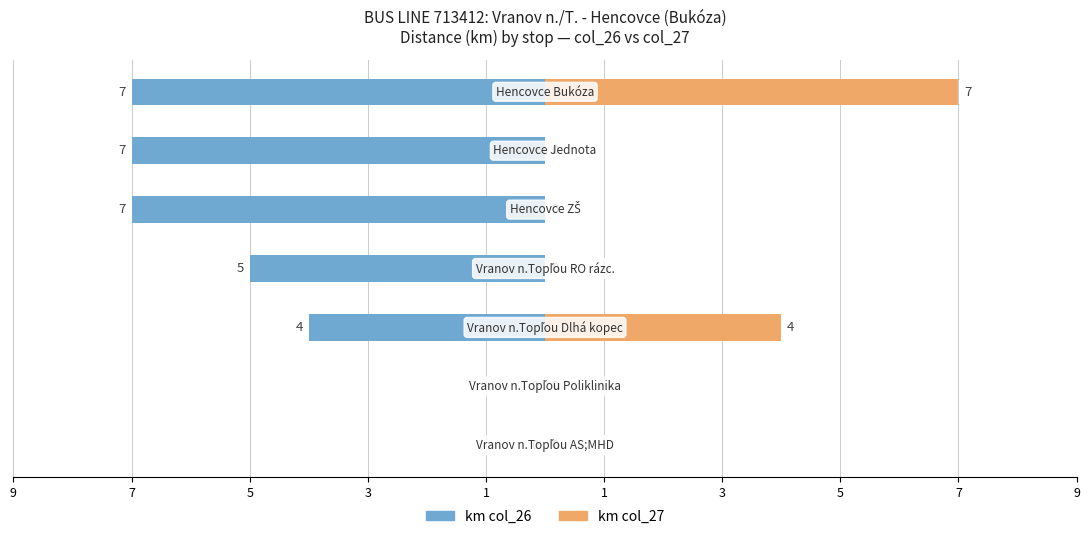

Which series has the largest range (max minus min)?

km col_26